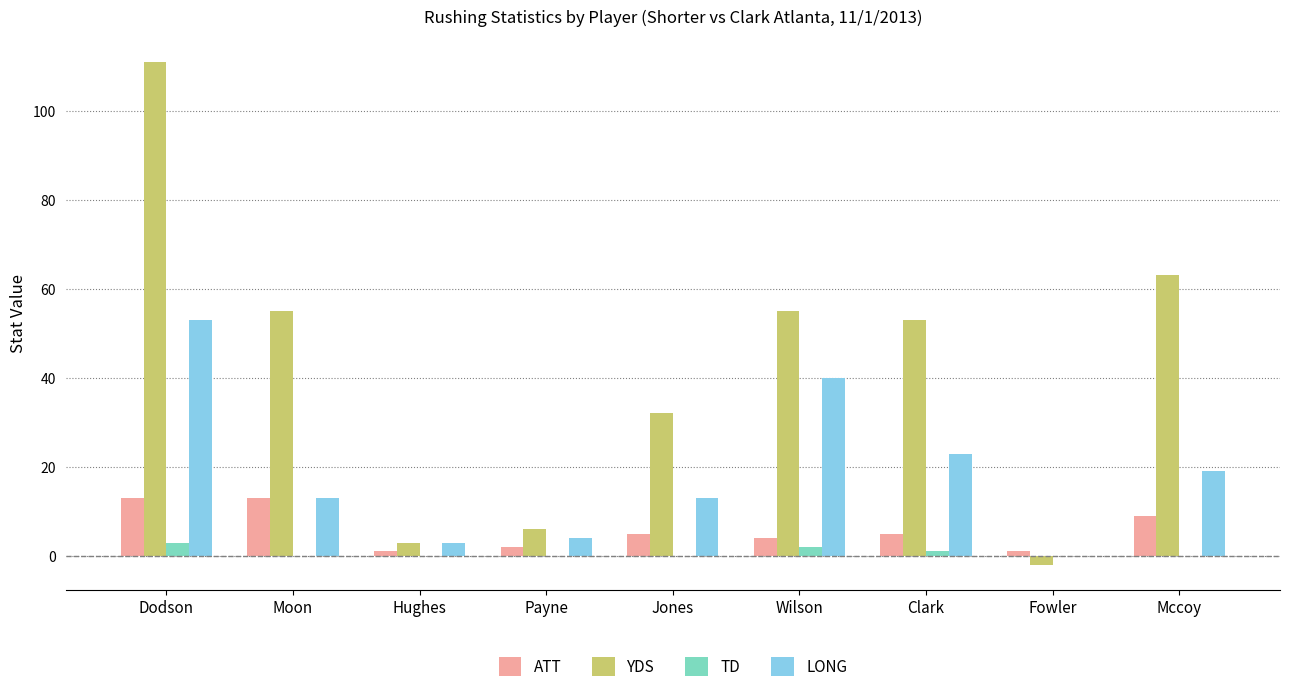

What is the maximum value for YDS?

111